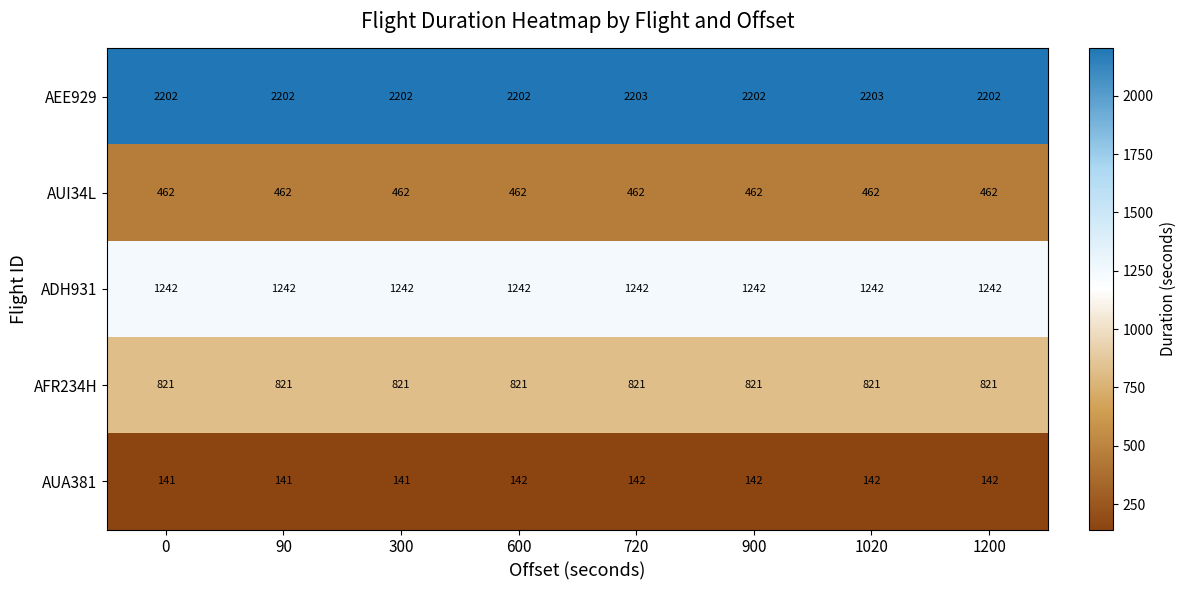

Rank the series at 1200 from lowest to highest value.

AUA381, AUI34L, AFR234H, ADH931, AEE929